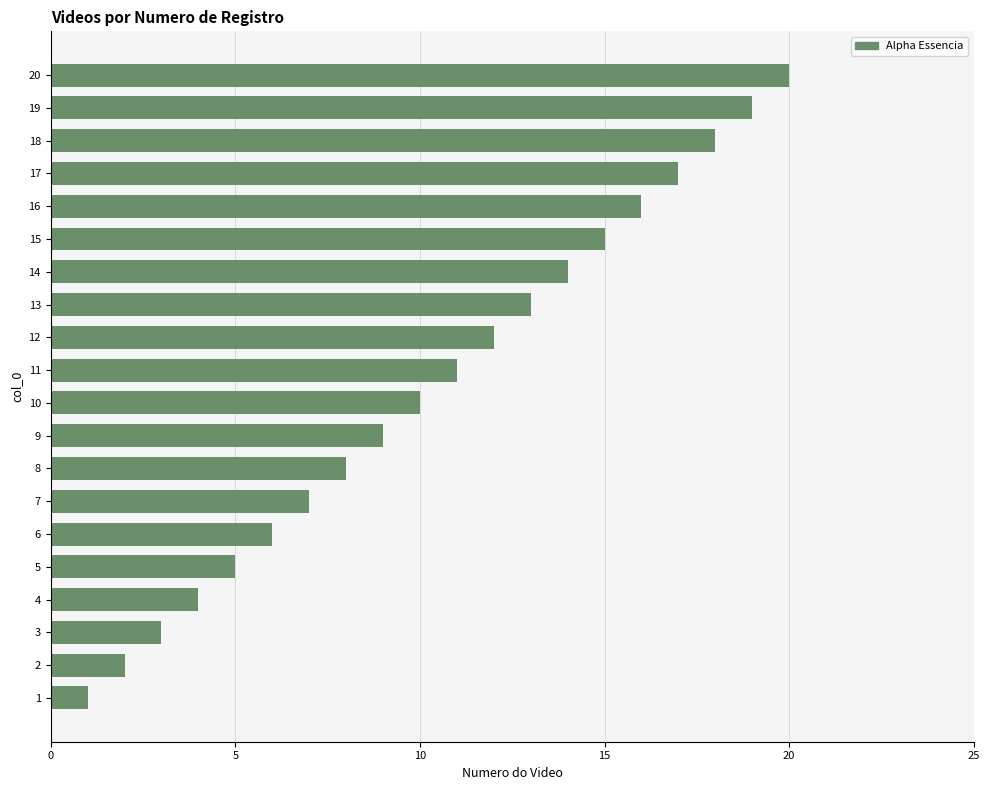

What is the change in value from 8 to 10?

+2